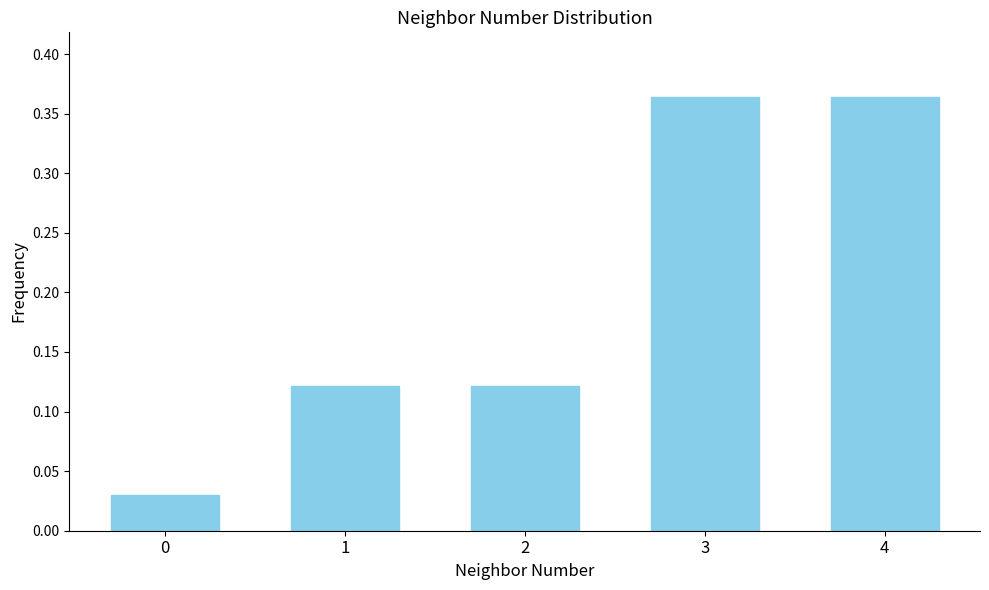

True or false: the data shows 0.2 at 2.

False